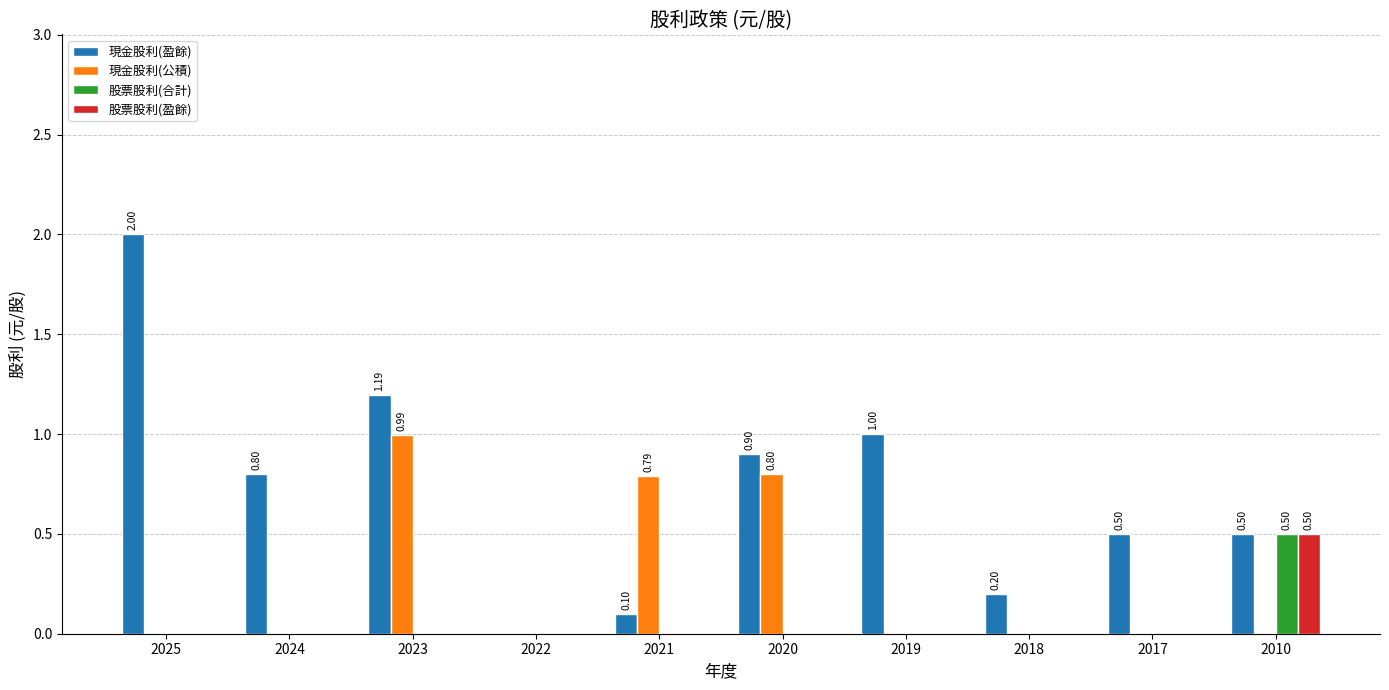

True or false: 股票股利(合計) has a value of 0.0 at 2020.

True